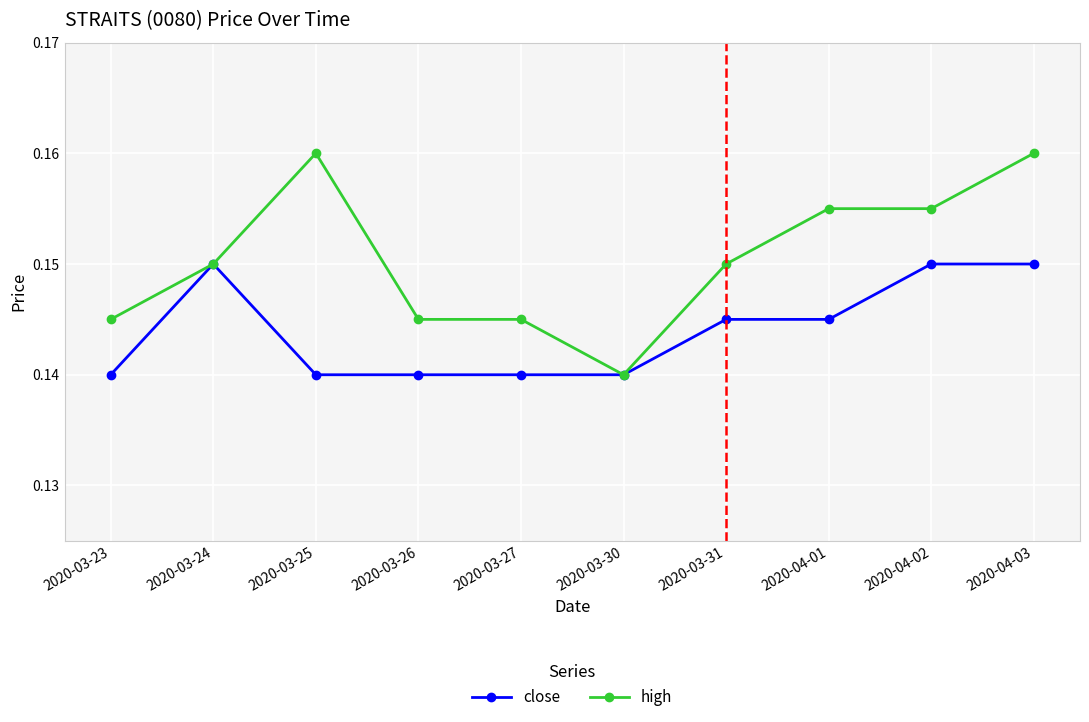

What is the label of the 10th point from the right?

2020-03-23